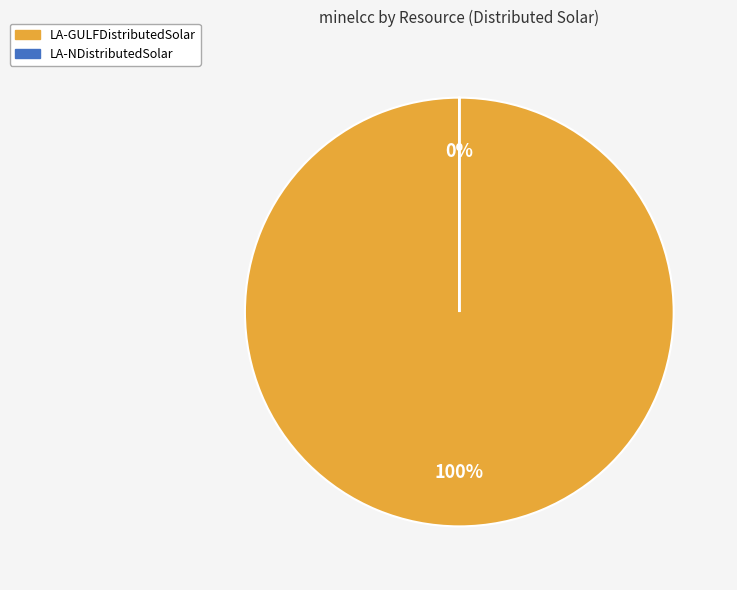

Is it true that LA-NDistributedSolar is 0% of the pie?

True